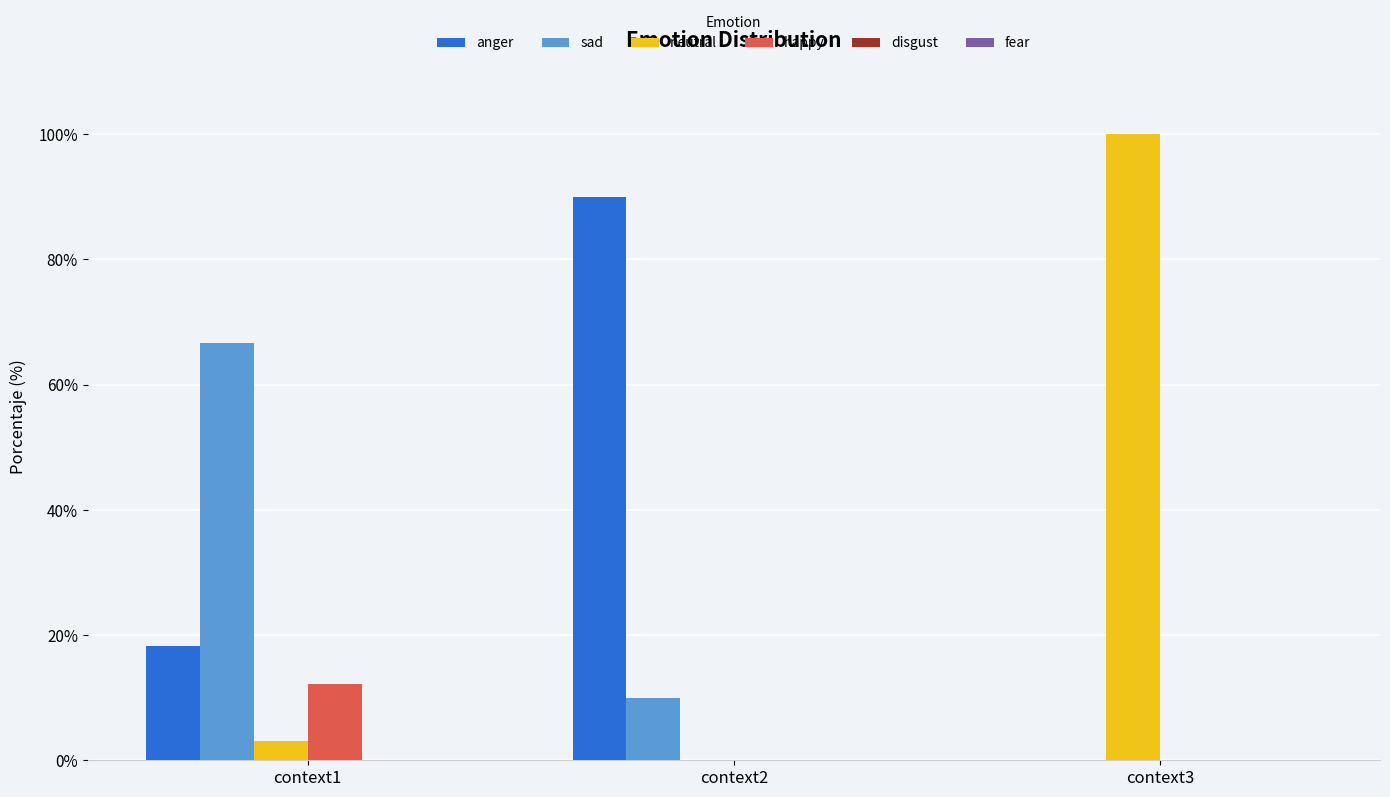

Is the value of anger at context3 greater than the value of sad at context2?

No